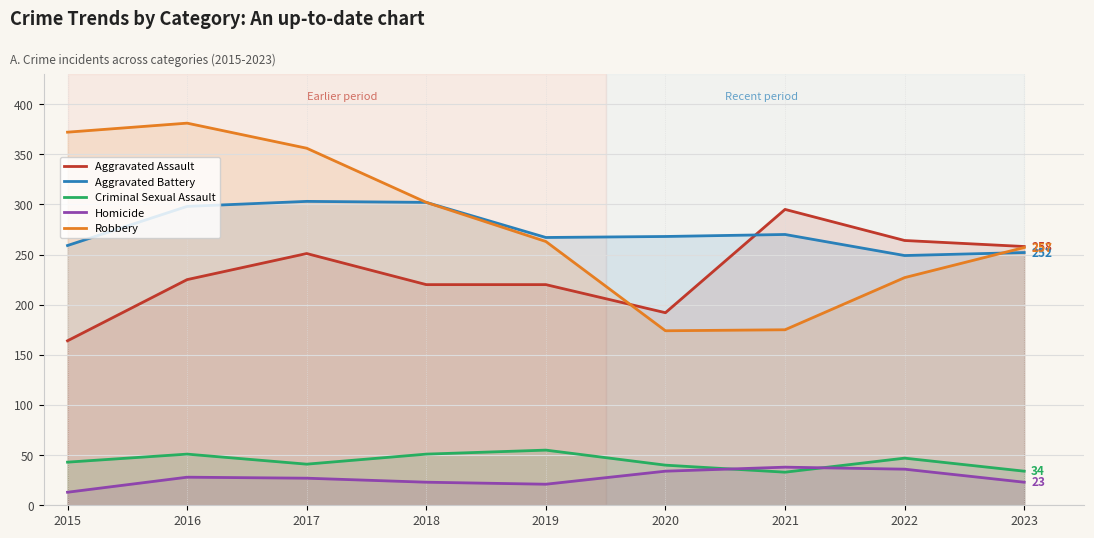

At how many categories does at least one series exceed 202?

9